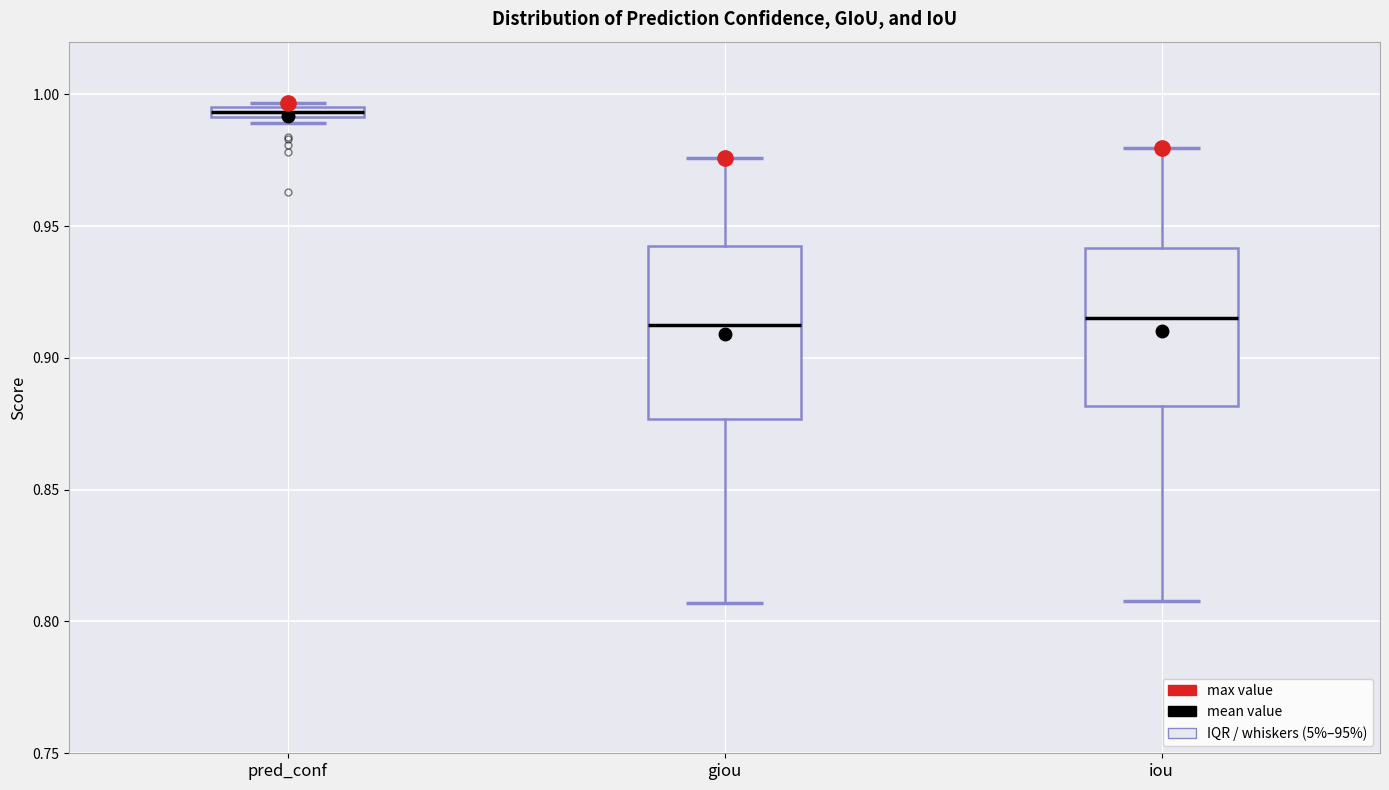

Where is the upper edge of the box for pred_conf on the y-axis? The values are not printed on the chart, so give them approximately, as read against the axis.

0.995